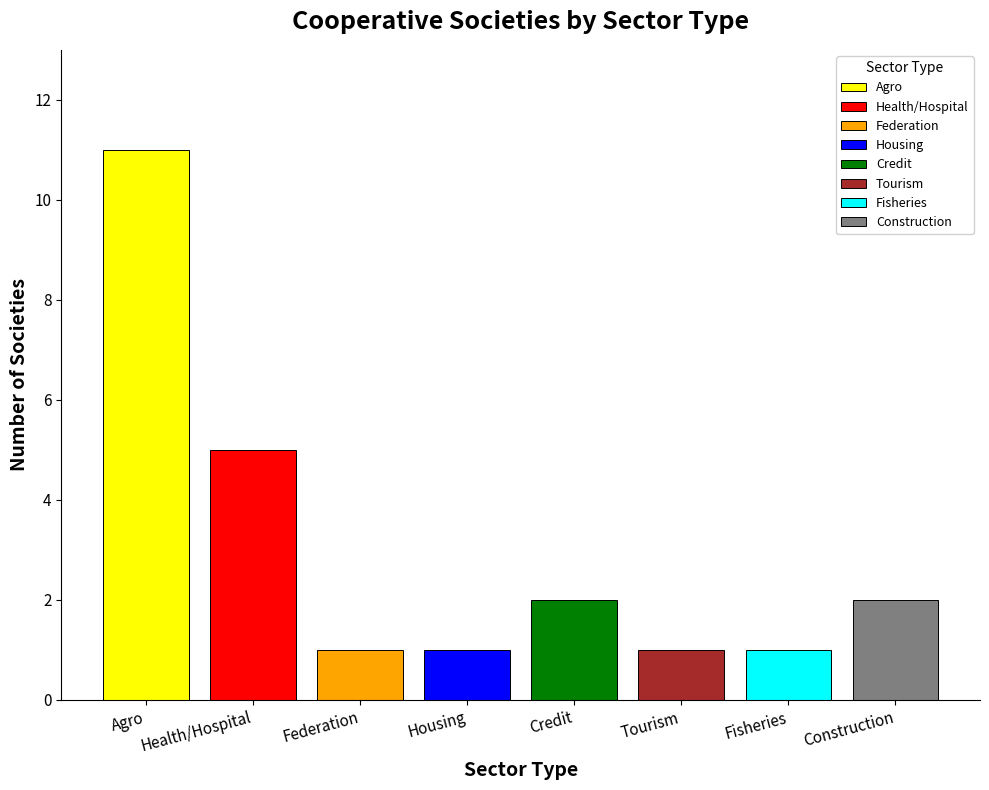

Is it true that the value at Tourism is 0?

False